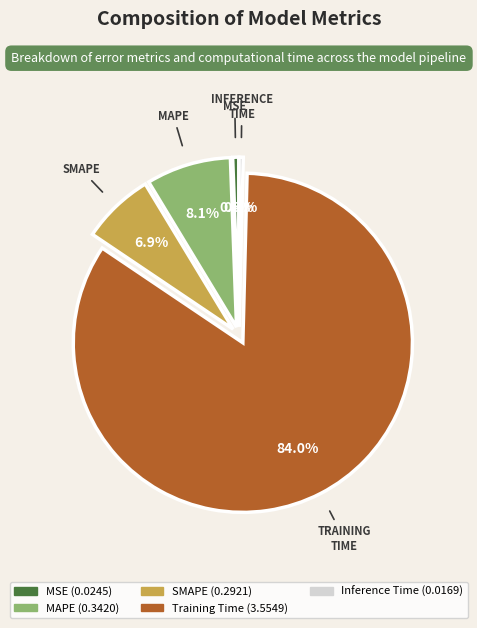

Is there a majority slice in this chart?

Yes